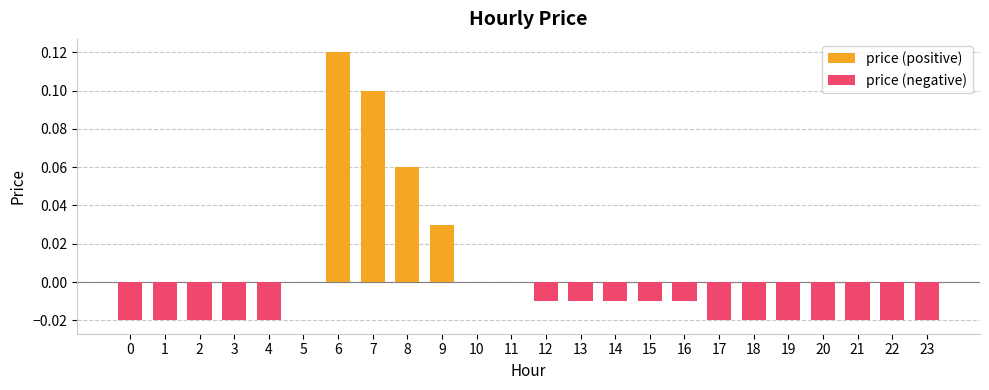

Rank the categories by value from highest to lowest.

6, 7, 8, 9, 5, 10, 11, 12, 13, 14, 15, 16, 0, 1, 2, 3, 4, 17, 18, 19, 20, 21, 22, 23